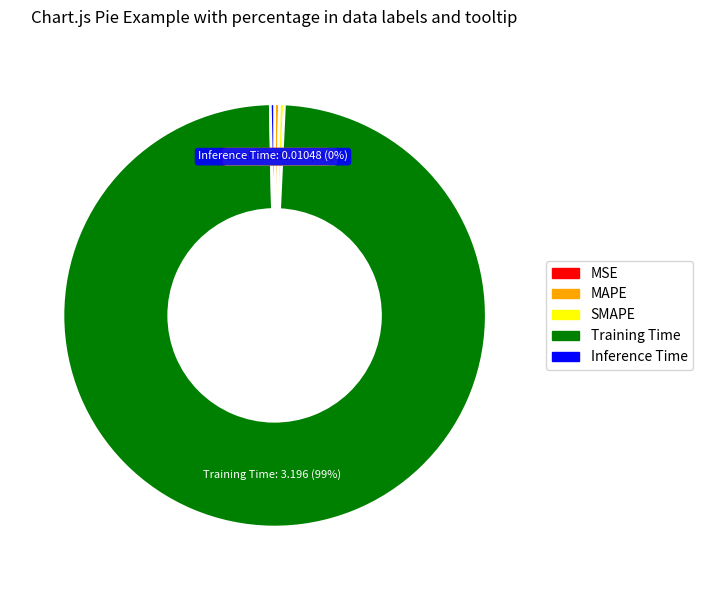

Between Training Time and MAPE, which is larger?

Training Time